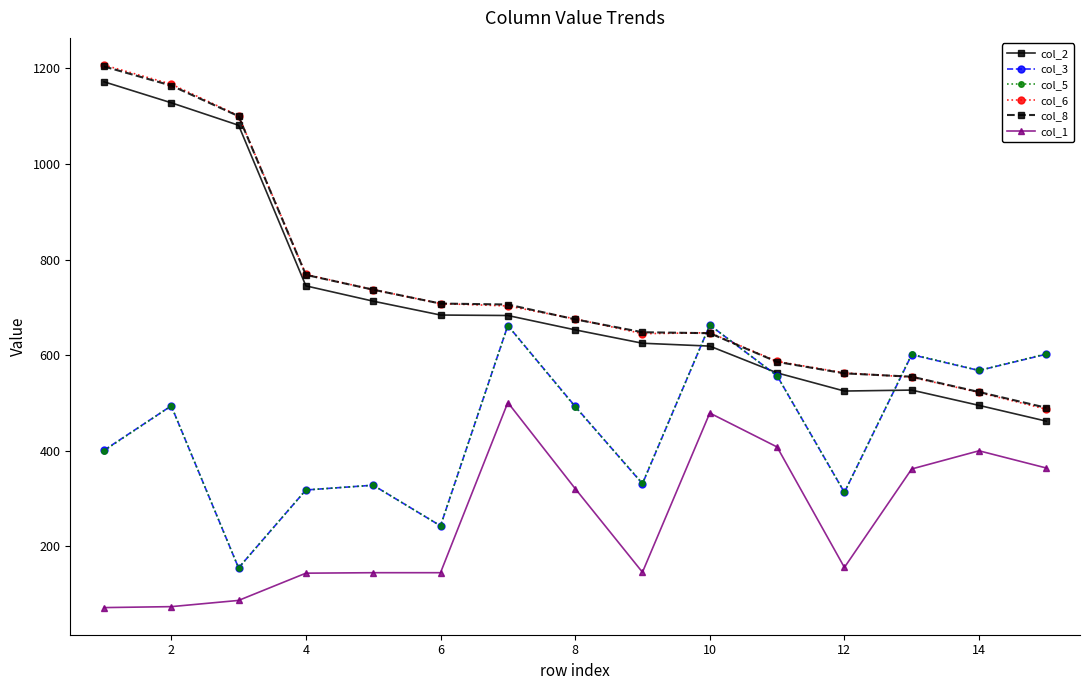

True or false: col_8 and col_5 cross at least once.

True